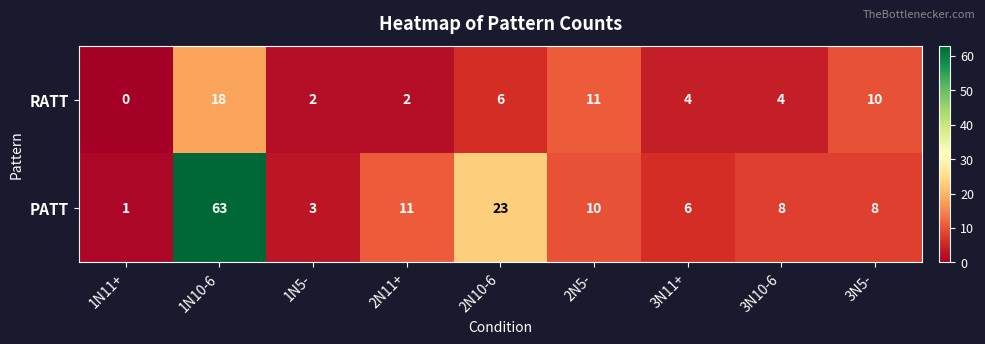

What is the difference between the second highest and minimum values in the RATT series?

11